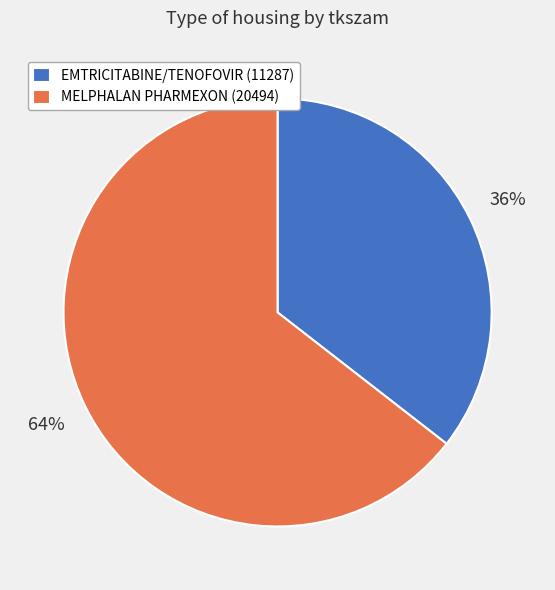

To the nearest percent, what percentage of the pie is MELPHALAN PHARMEXON (20494)?

64%